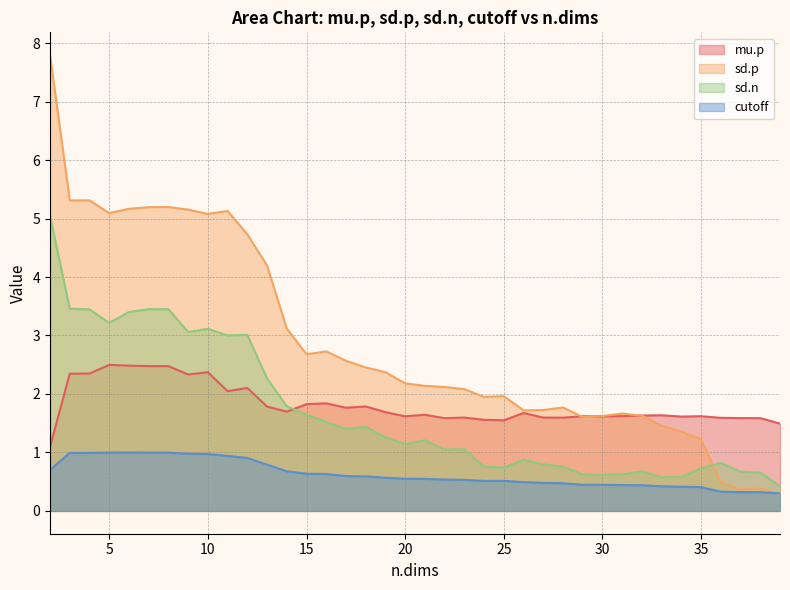

What is the difference between the second highest and second lowest values in the mu.p series?

1.0